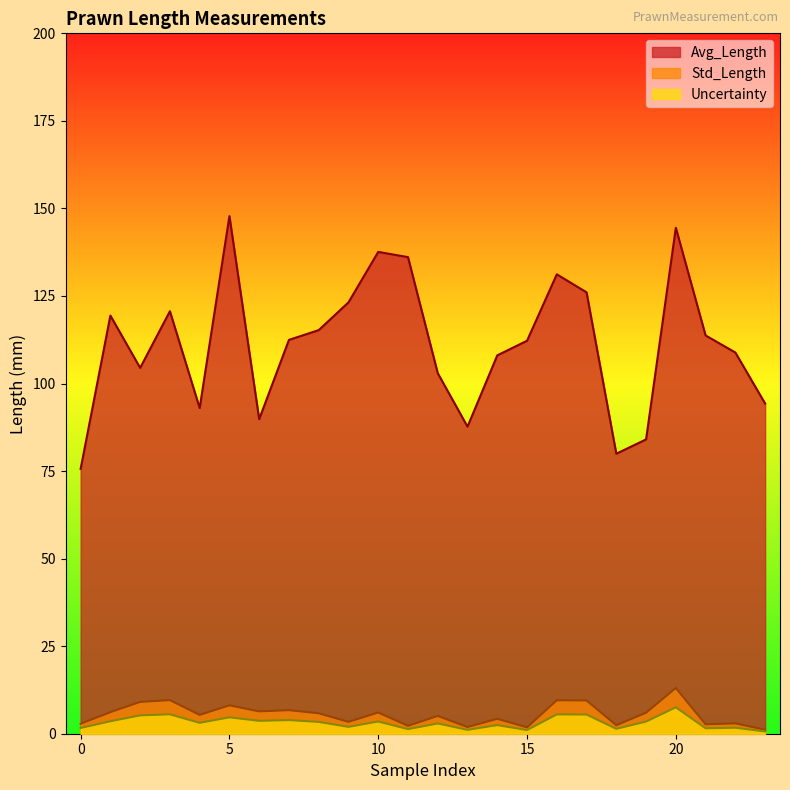

In Avg_Length, how many points are lower than both neighbors (excluding endpoints)?

5